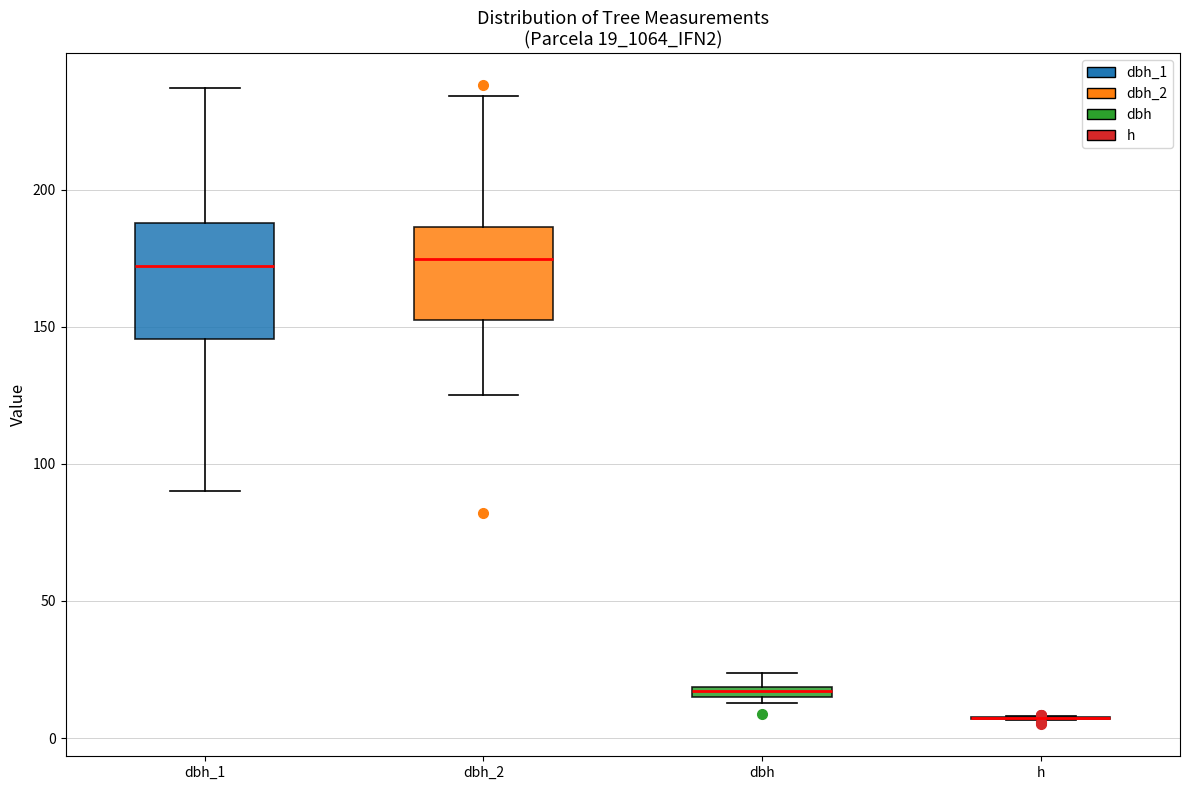

Comparing the boxes themselves (not the whiskers), which one is the tallest?

dbh_1